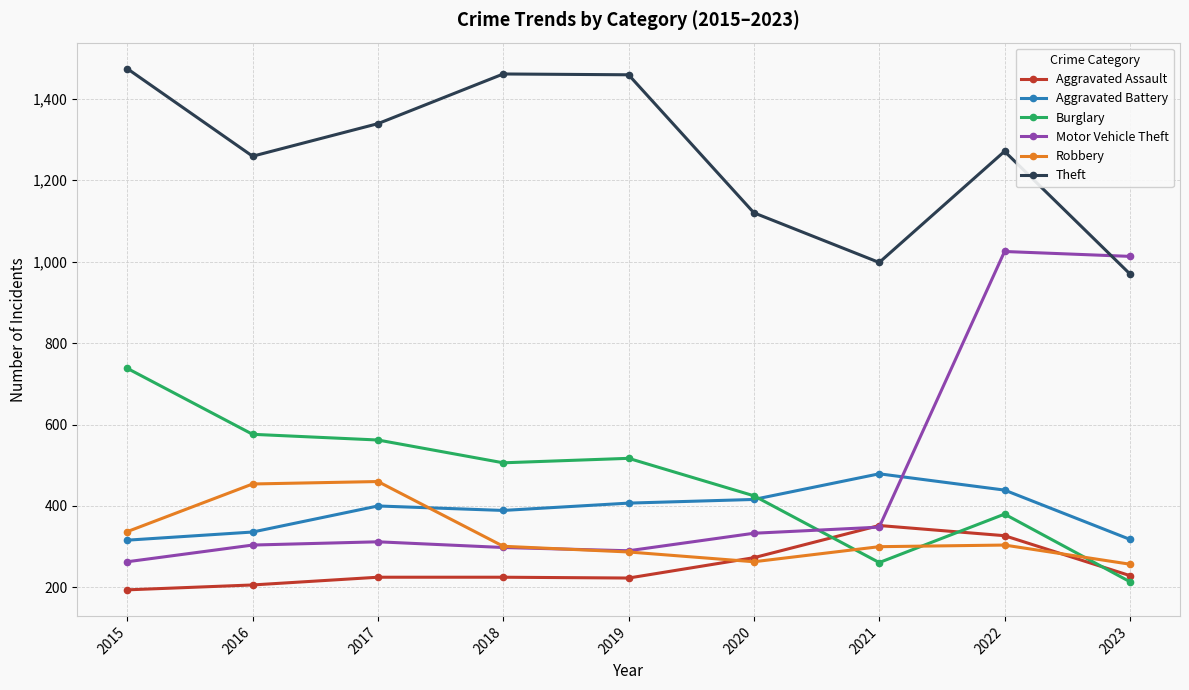

What is the difference between the second highest and minimum values in the Theft series?

491